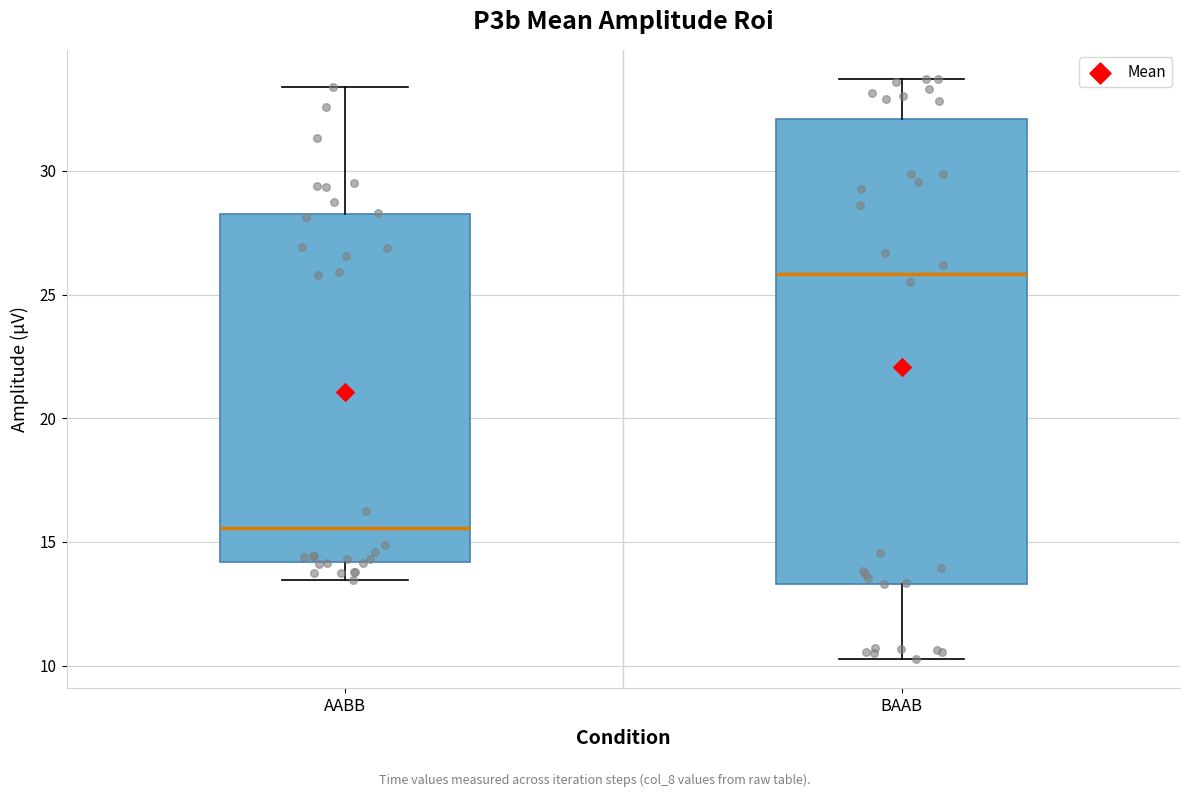

Where is the upper edge of the box for BAAB on the y-axis? The values are not printed on the chart, so give them approximately, as read against the axis.

32.0